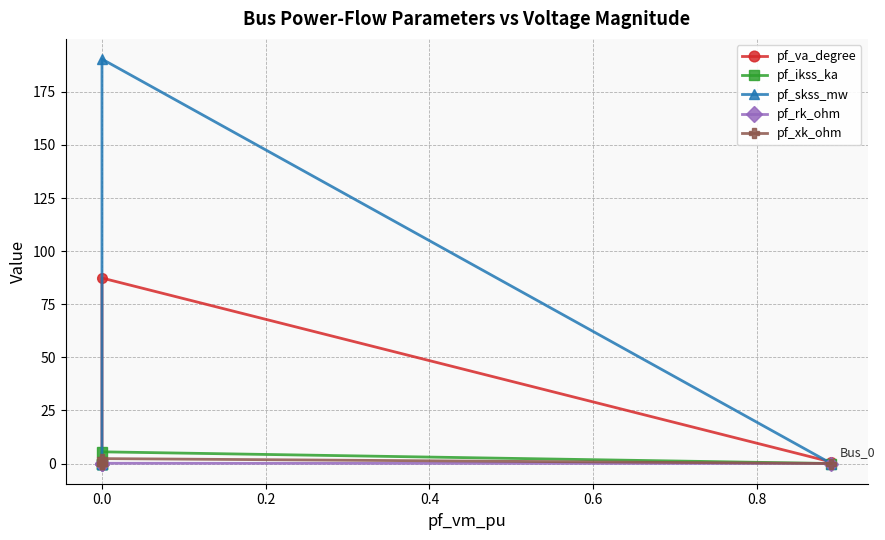

True or false: pf_rk_ohm has a value of 0.0 at 0.0.

True